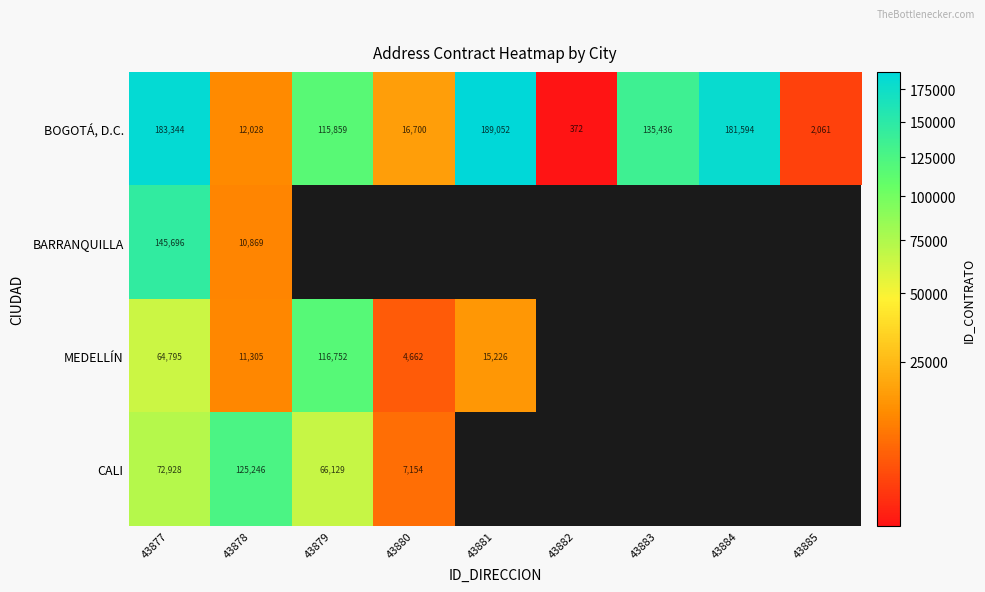

How many data points does each series have?

9